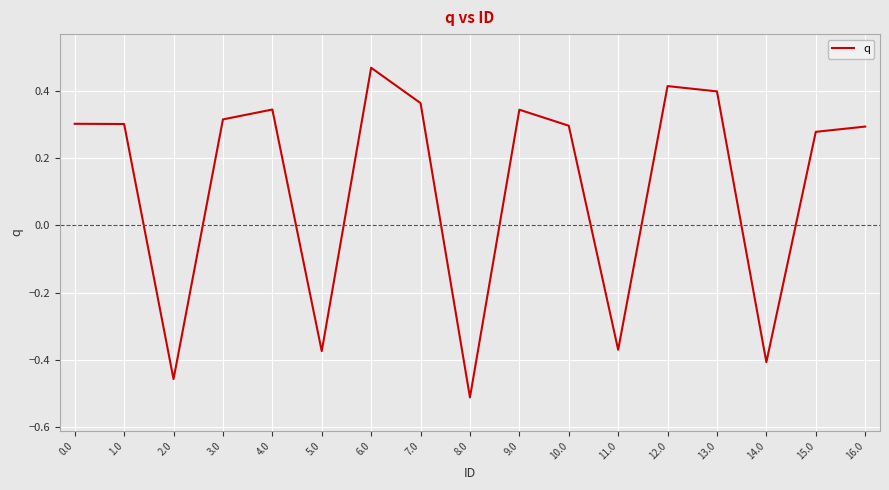

Is it true that the value at 15.0 is 0.3?

True